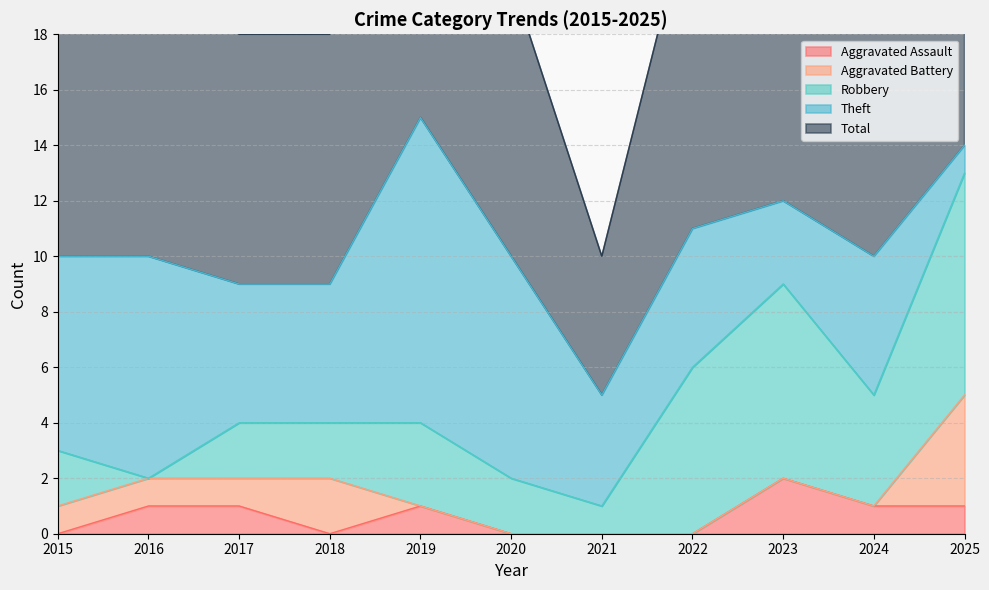

True or false: Aggravated Battery has a value of 1 at 2015.

True